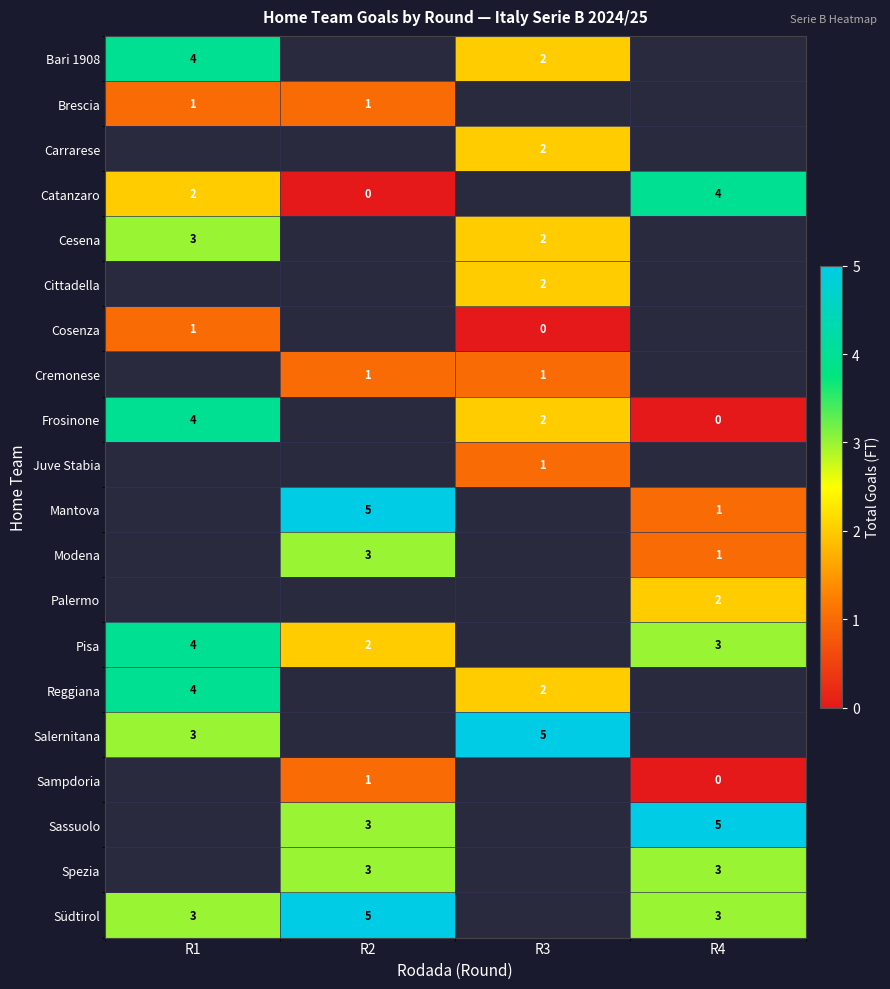

How many positive values does the row_4 series have?

2